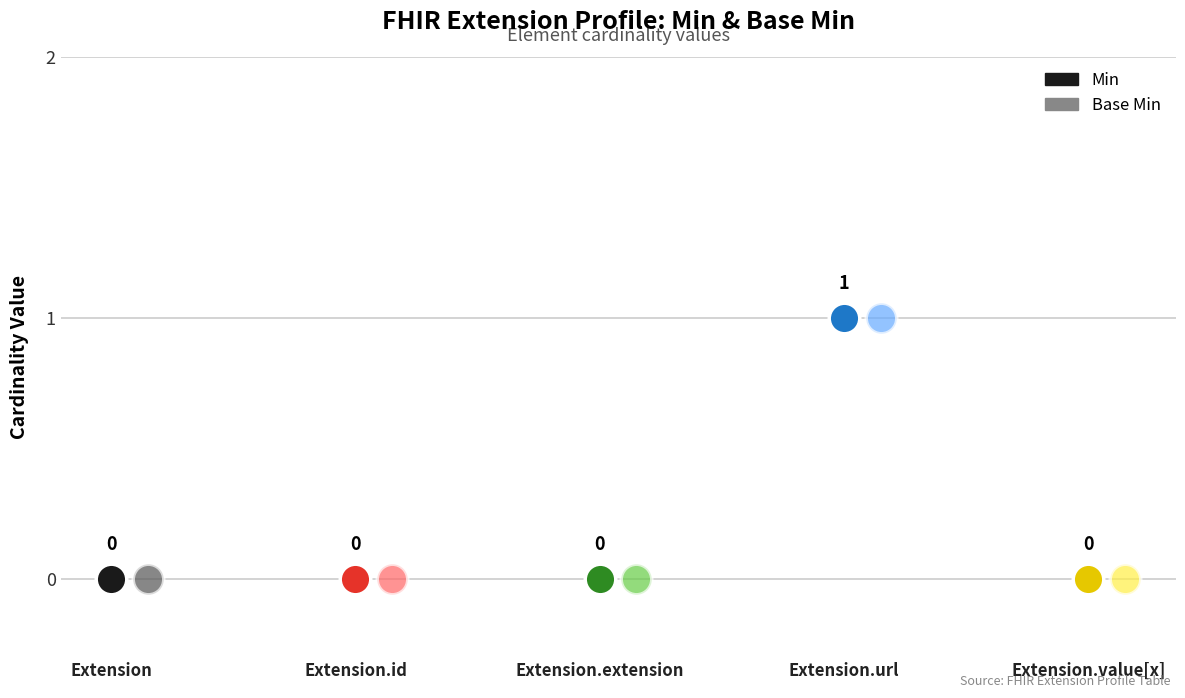

Between Extension.extension and Extension.value[x], which is larger?

Extension.extension